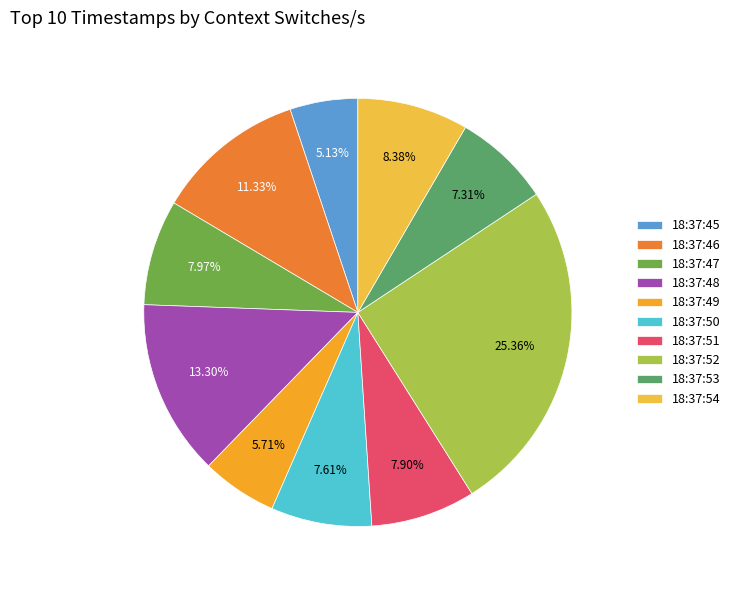

What is the change in value from 18:37:47 to 18:37:48?

+2704